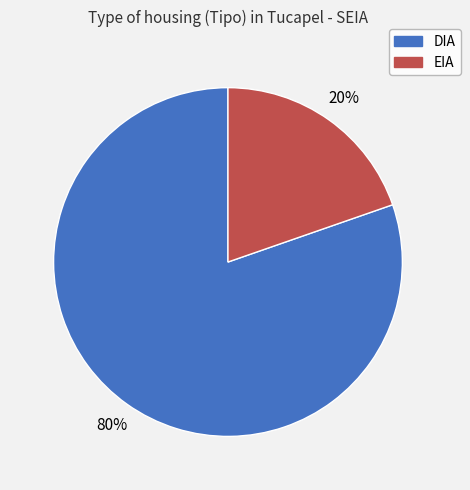

What is the smallest slice in the pie chart?

EIA